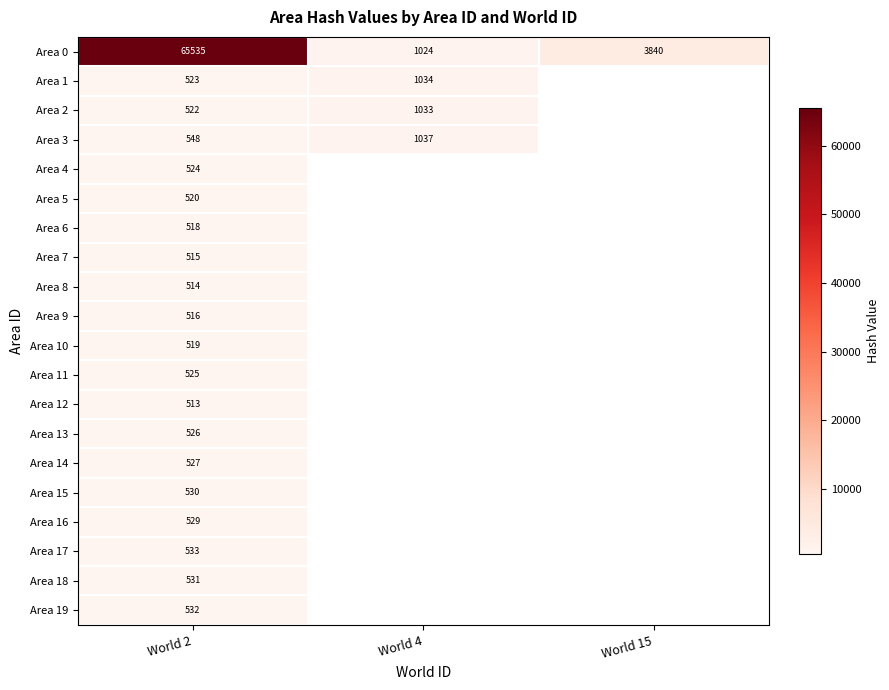

At how many categories does at least one series exceed 19512?

1